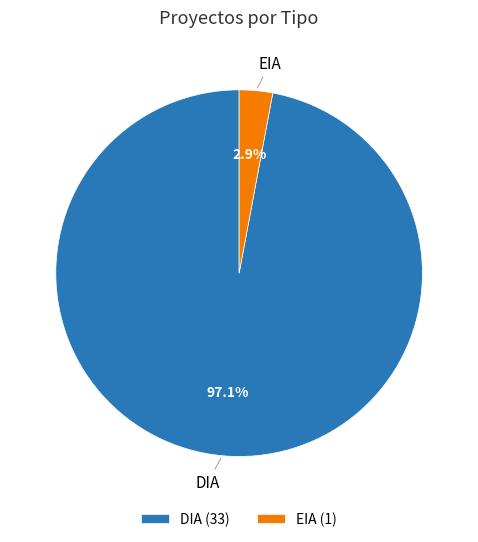

How many slices are in this pie chart?

2